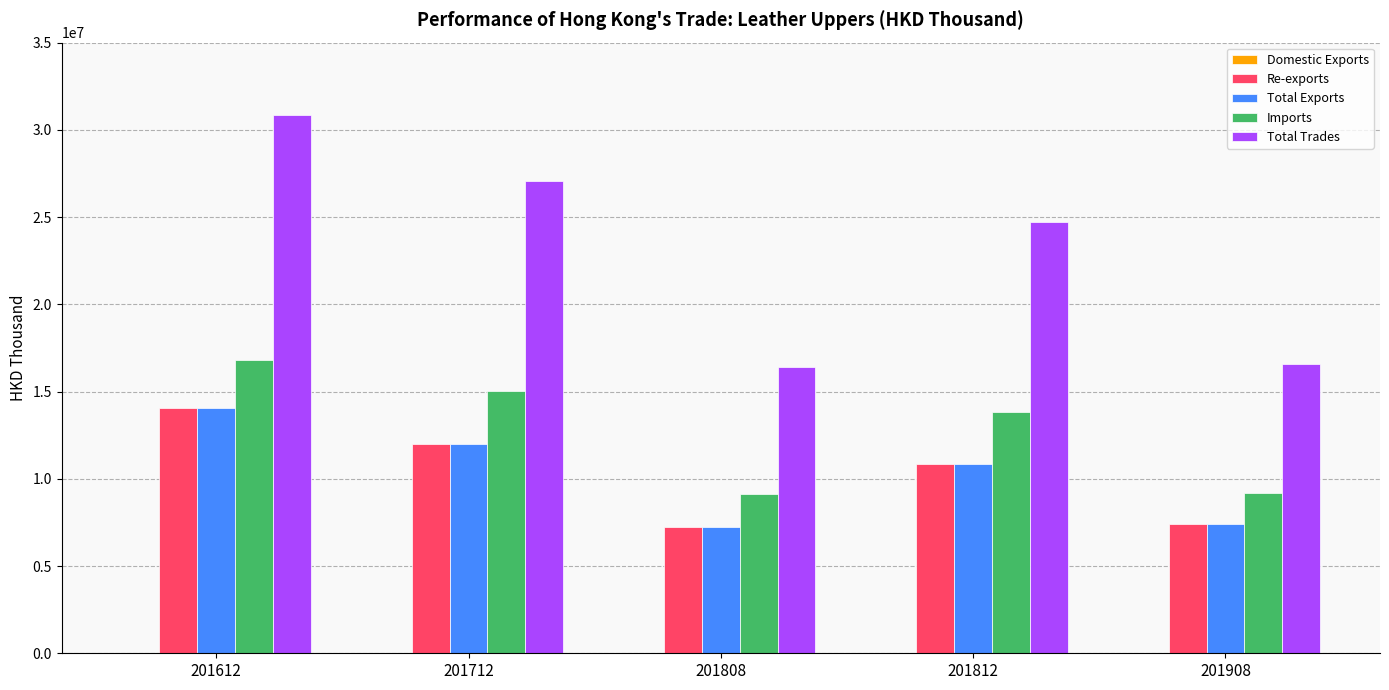

The Total Trades series shows 30832769.7 at 201612. True or false?

True